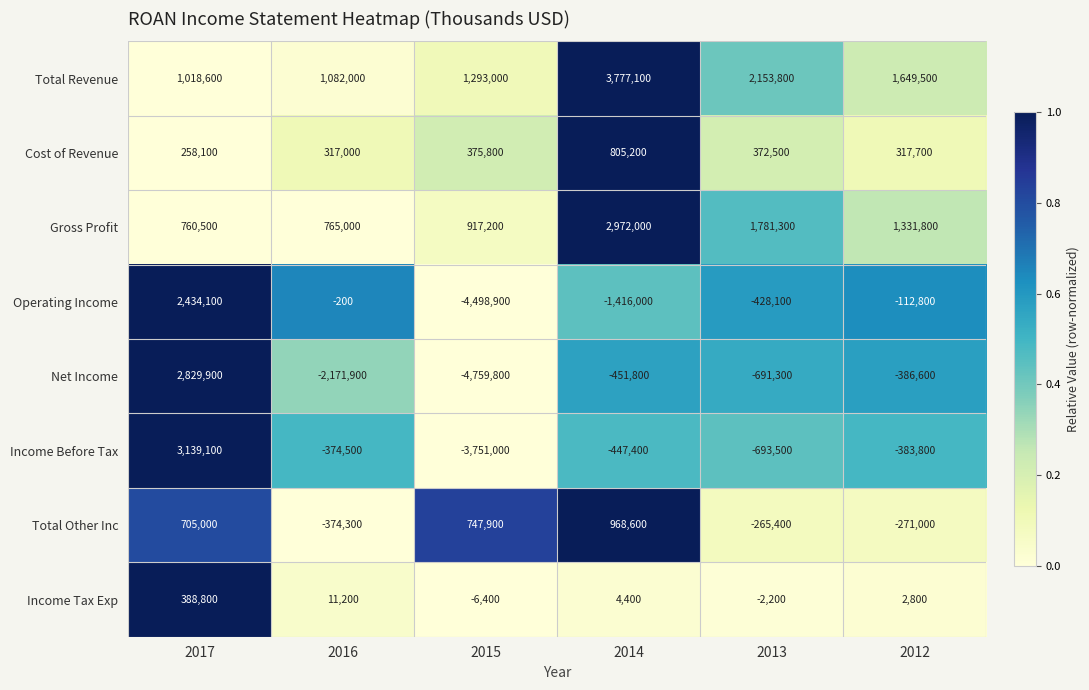

The Total Other Inc series shows -271000 at 2012. True or false?

True